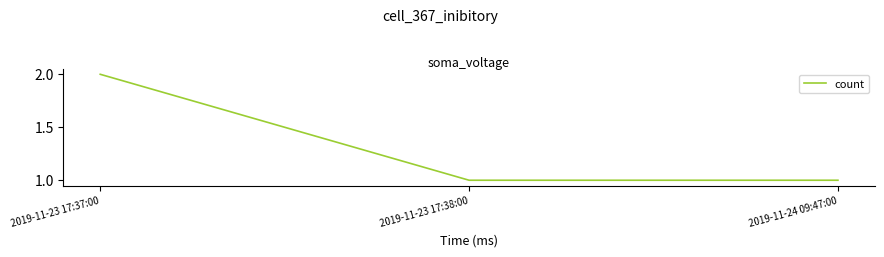

Which category has the highest value across all series?

2019-11-23 17:37:00